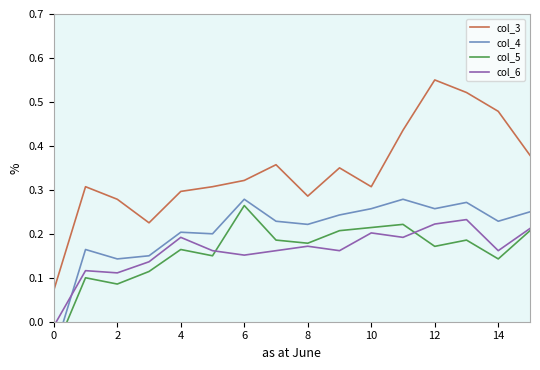

Reading left to right, extract all data points from this chart.

col_3: 0.1	0.3	0.3	0.2	0.3	0.3	0.3	0.4	0.3	0.3	0.3	0.4	0.6	0.5	0.5	0.4
col_4: -0.1	0.2	0.1	0.1	0.2	0.2	0.3	0.2	0.2	0.2	0.3	0.3	0.3	0.3	0.2	0.2
col_5: -0.1	0.1	0.1	0.1	0.2	0.1	0.3	0.2	0.2	0.2	0.2	0.2	0.2	0.2	0.1	0.2
col_6: -0.0	0.1	0.1	0.1	0.2	0.2	0.2	0.2	0.2	0.2	0.2	0.2	0.2	0.2	0.2	0.2